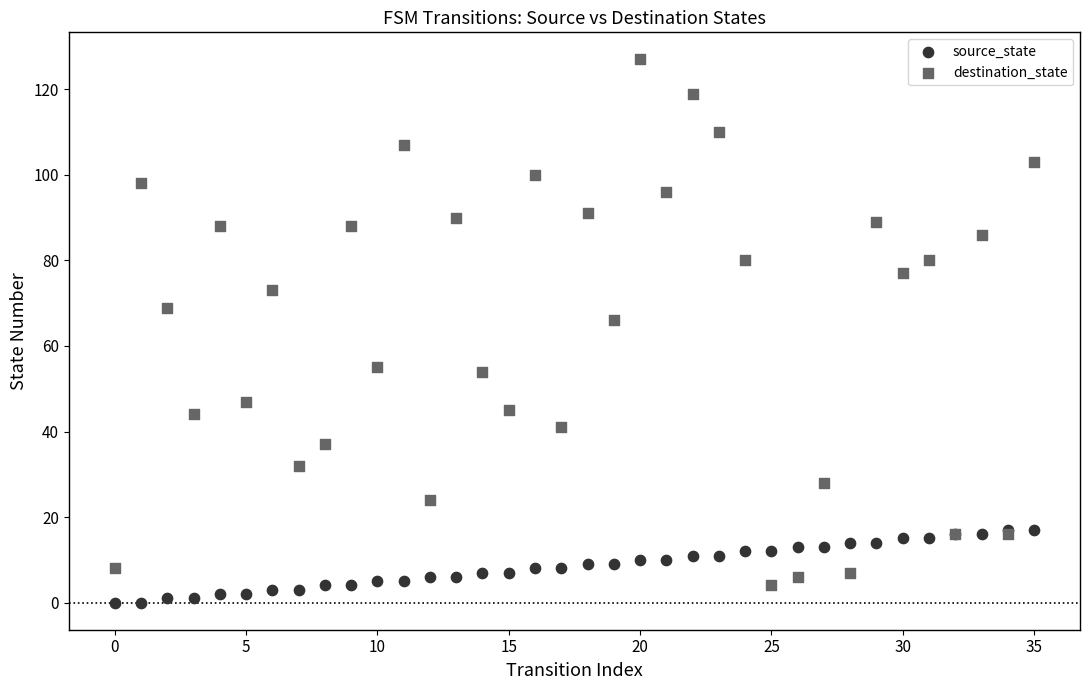

Which series reaches the maximum Y coordinate?

destination_state